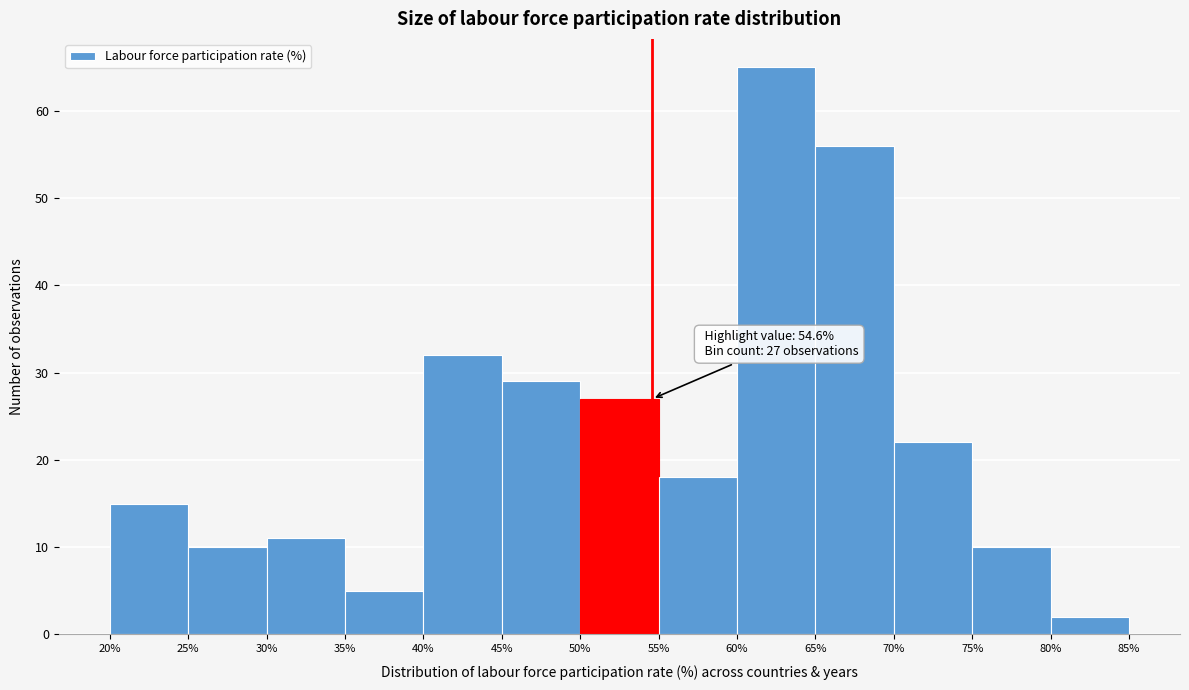

Over which range of the x-axis is the bar tallest?

60% to 65%